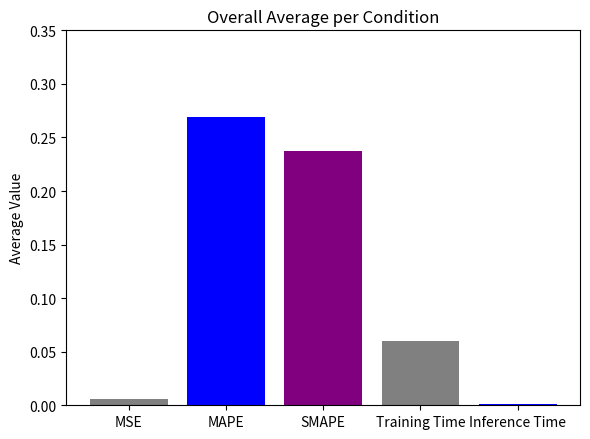

What is the change in value from SMAPE to Training Time?

-0.2